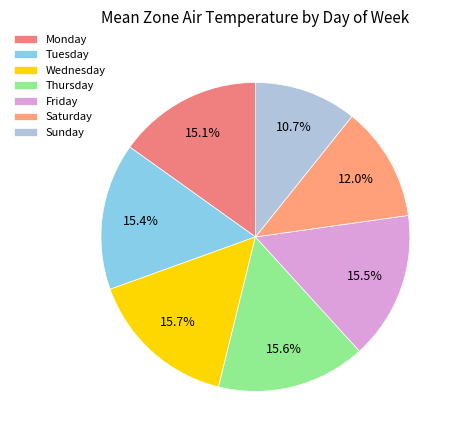

Is Wednesday the majority of the pie?

No